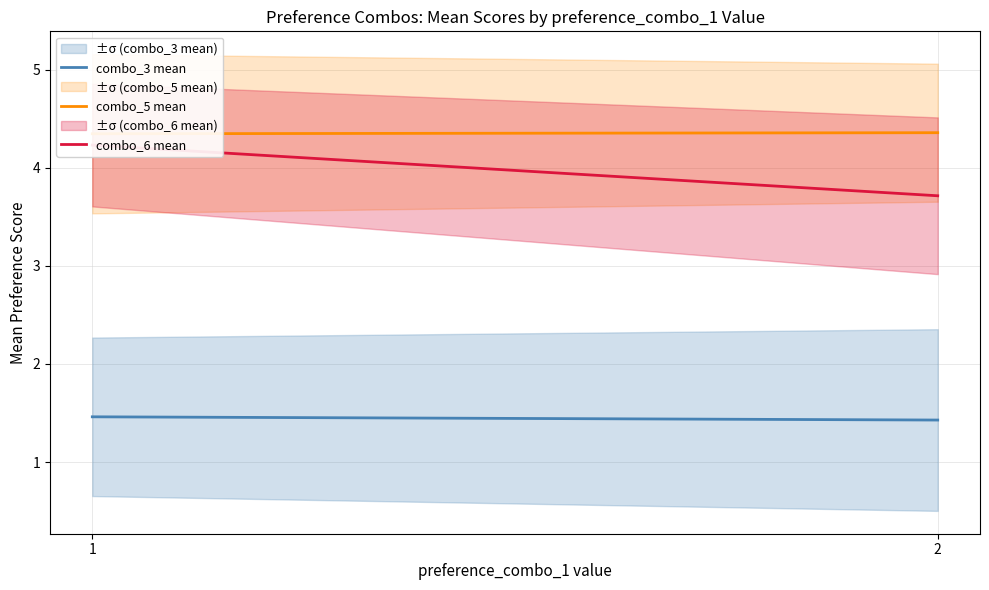

Reading left to right, list all the values displayed in this chart.

combo_3 mean: 1.5	1.4
combo_5 mean: 4.3	4.4
combo_6 mean: 4.2	3.7